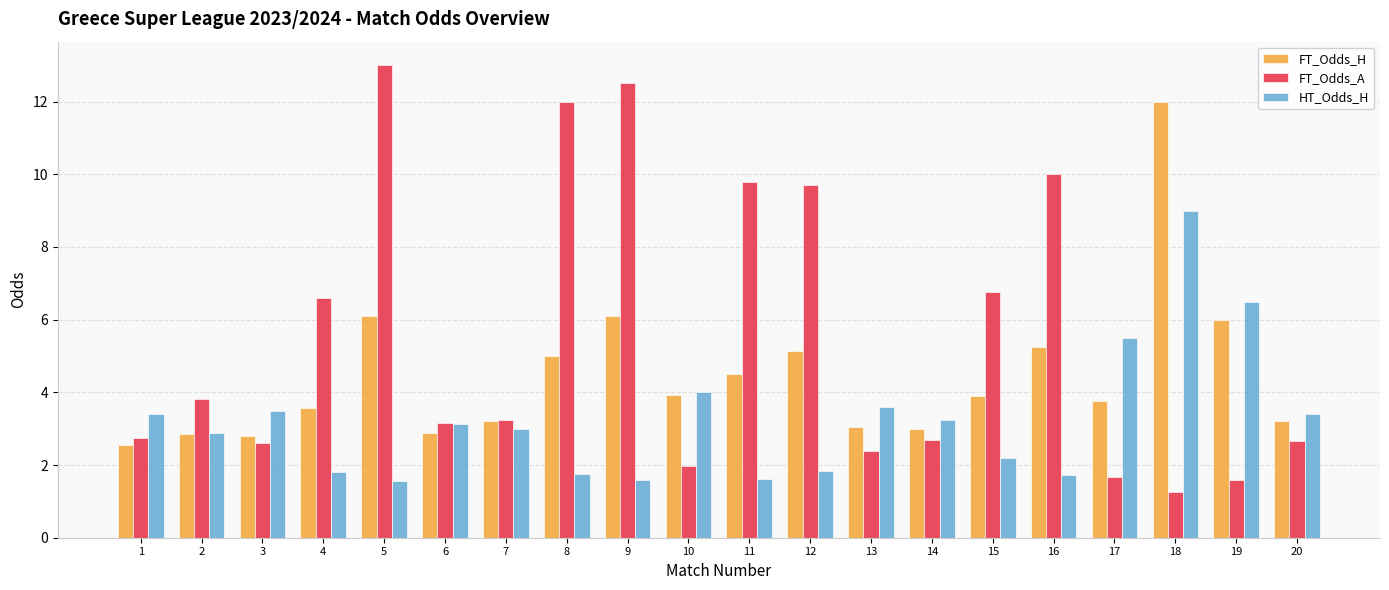

What are all the series names shown in the legend?

FT_Odds_H, FT_Odds_A, HT_Odds_H